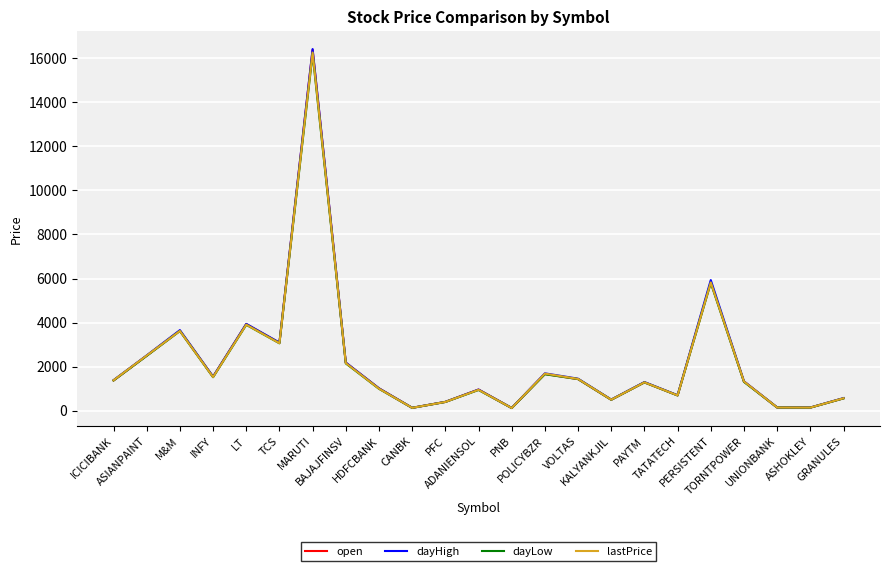

What value does the dayHigh series have at PERSISTENT?

5929.3